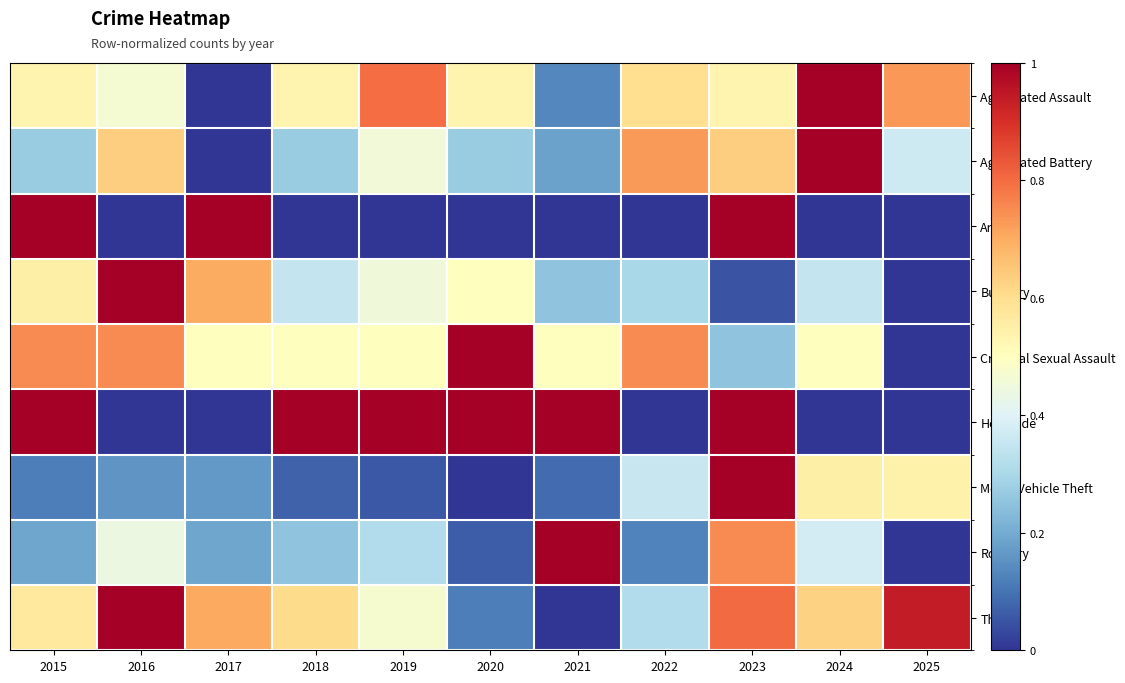

What is the total value across all series at 2021?

3.2